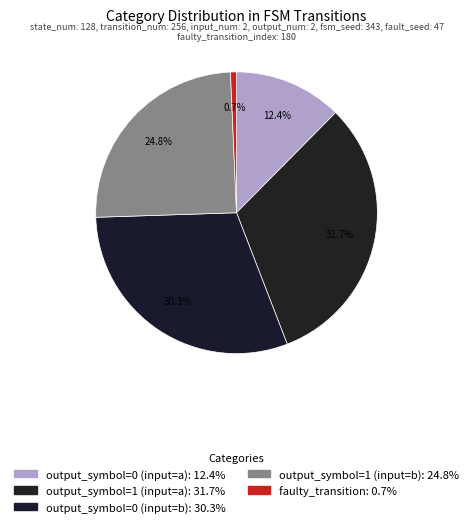

How many segments does this pie chart have?

5